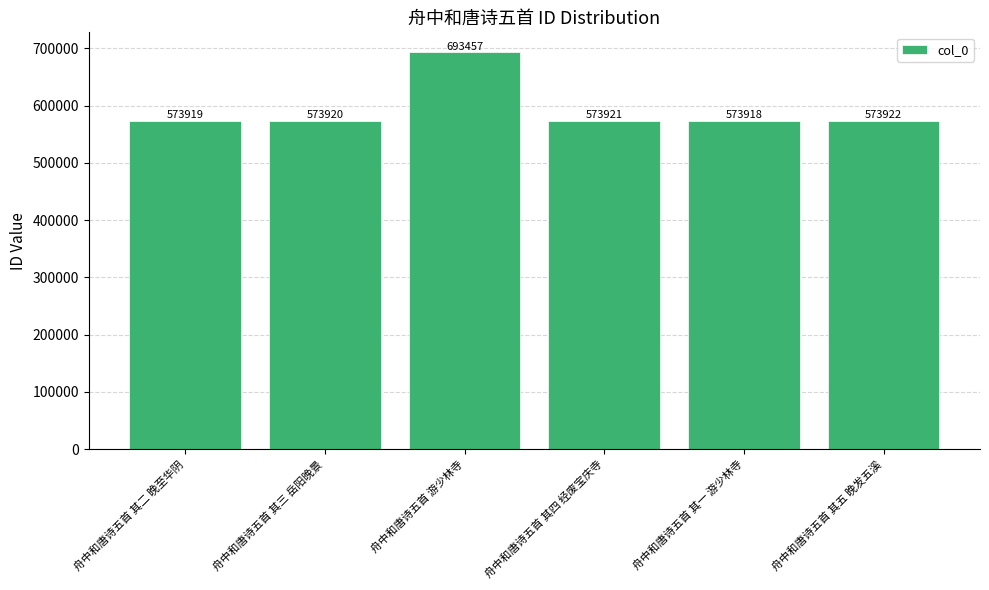

How many data points does each series have?

6